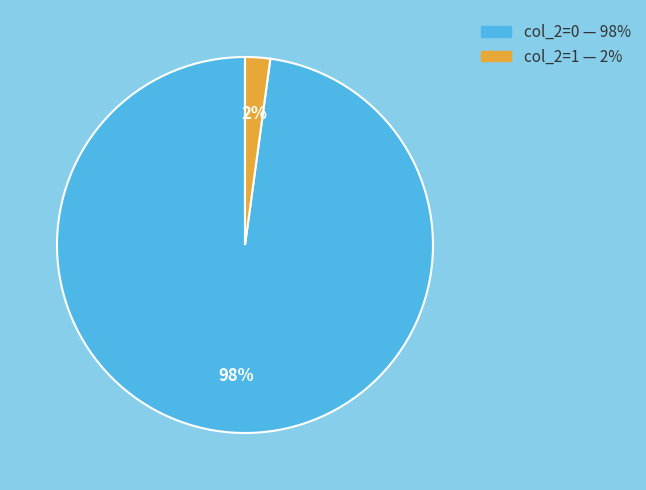

To the nearest percent, what is the difference between the largest and smallest slice percentages?

96%